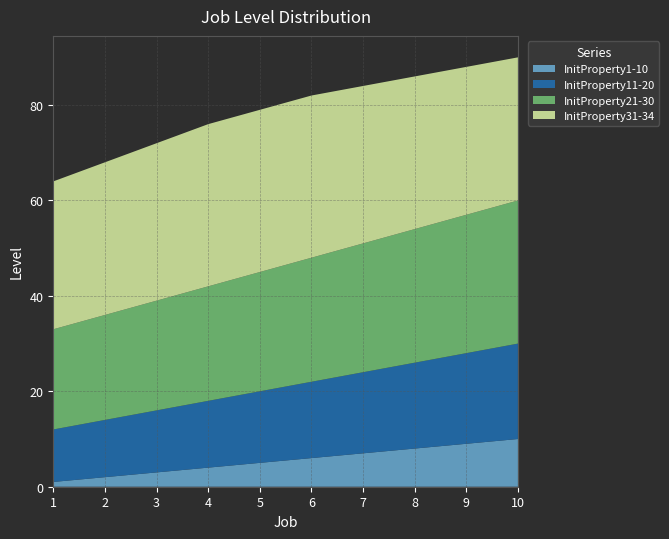

Reading left to right, what are all the values shown in this chart?

InitProperty1-10: 1	2	3	4	5	6	7	8	9	10
InitProperty11-20: 11	12	13	14	15	16	17	18	19	20
InitProperty21-30: 21	22	23	24	25	26	27	28	29	30
InitProperty31-34: 31	32	33	34	34	34	33	32	31	30